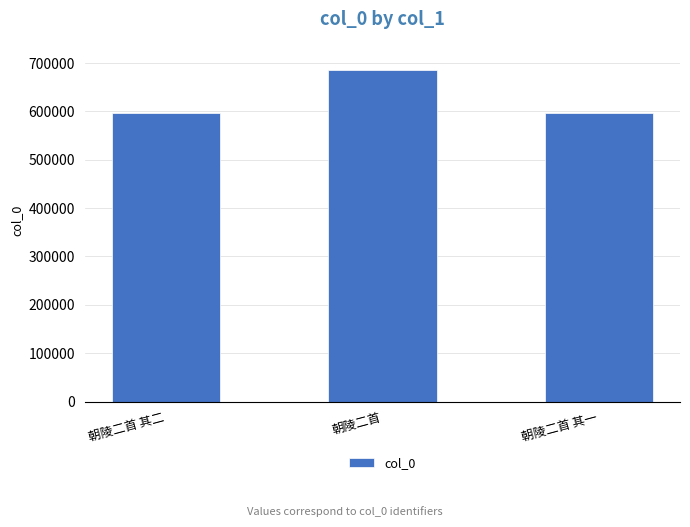

At which label is the value closest to 641038?

朝陵二首 其二